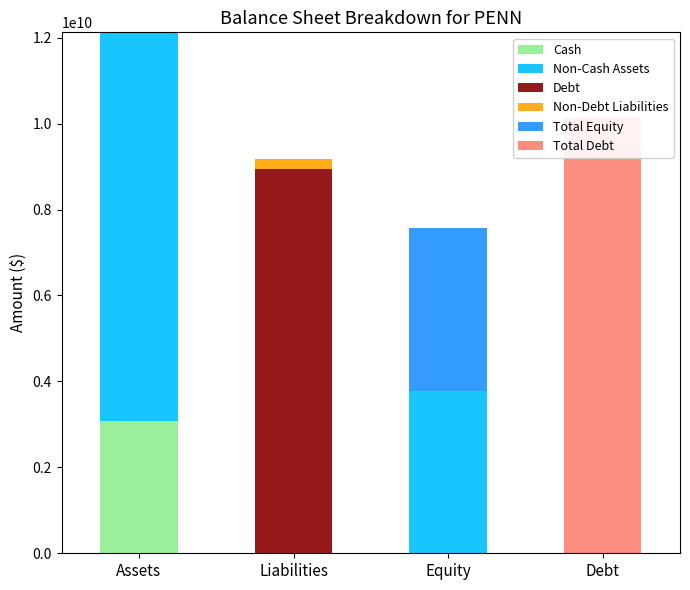

Which series has the largest total across all categories?

Non-Cash Assets